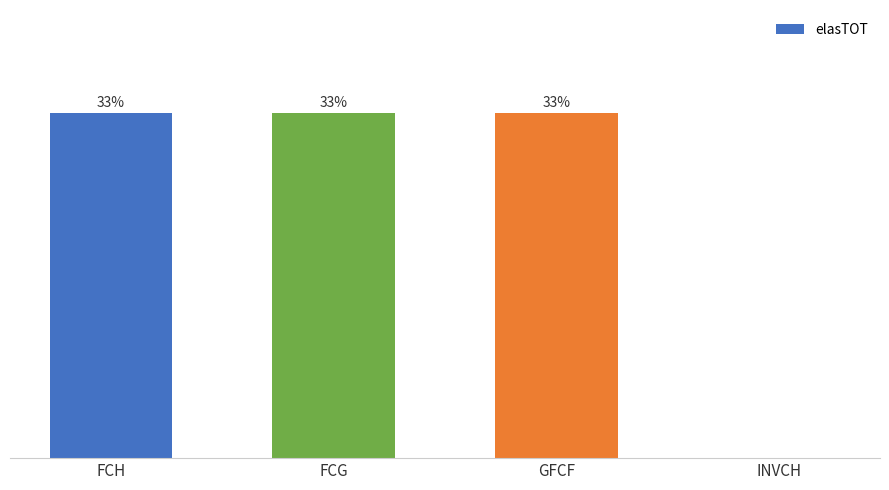

Are the bars horizontal?

No